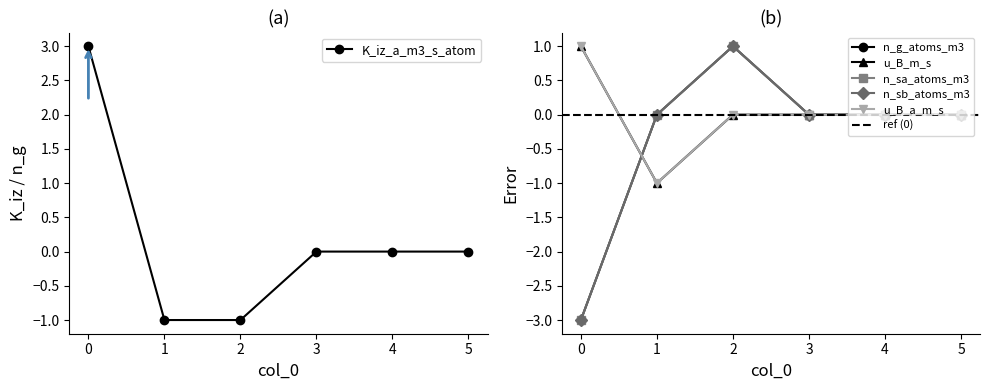

True or false: n_g_atoms_m3 has a value of 0 at 4.

True